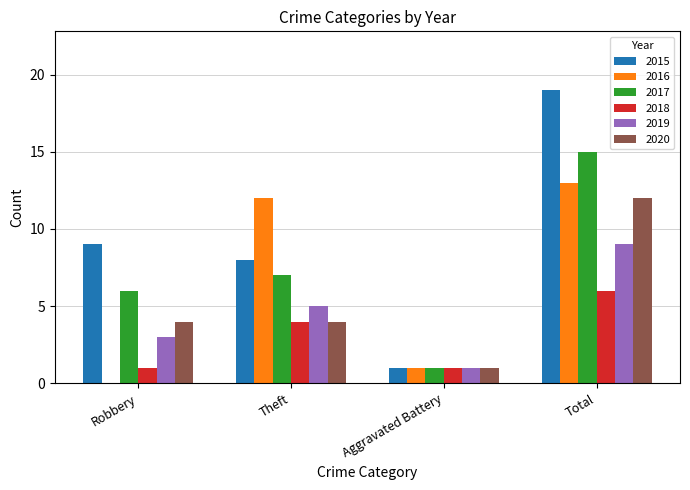

What is the sum of the 2015 values at Aggravated Battery and Theft?

9